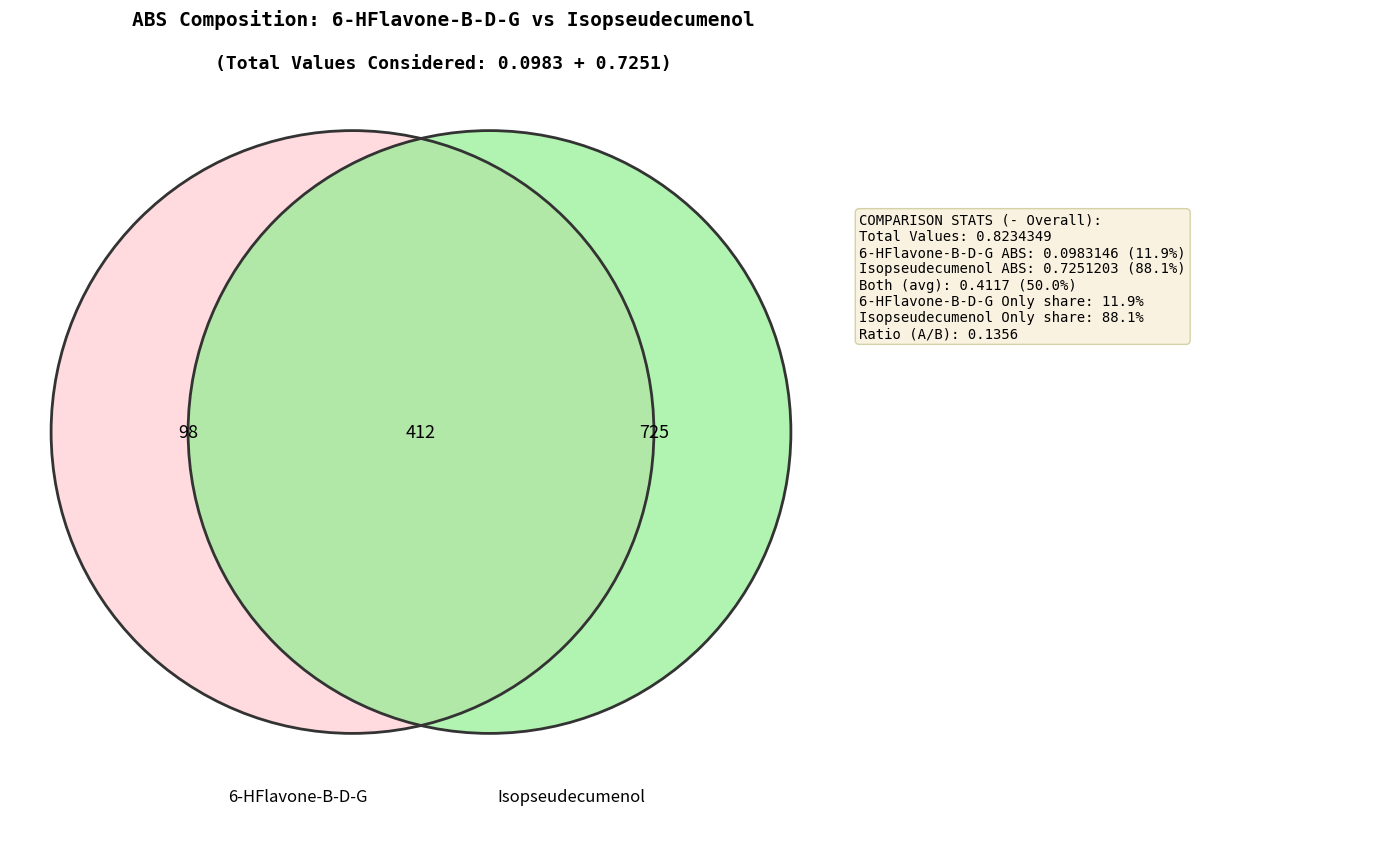

To the nearest percent, what is the average slice percentage?

10%